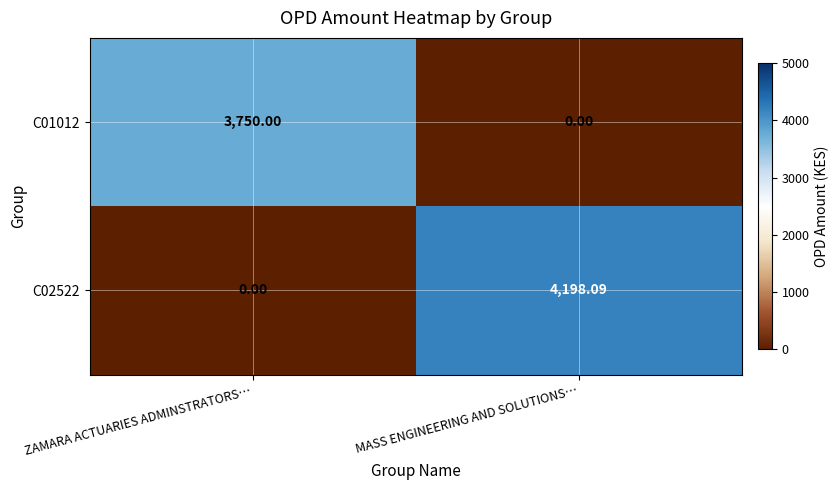

List the series in order of their overall mean, highest first.

C02522, C01012